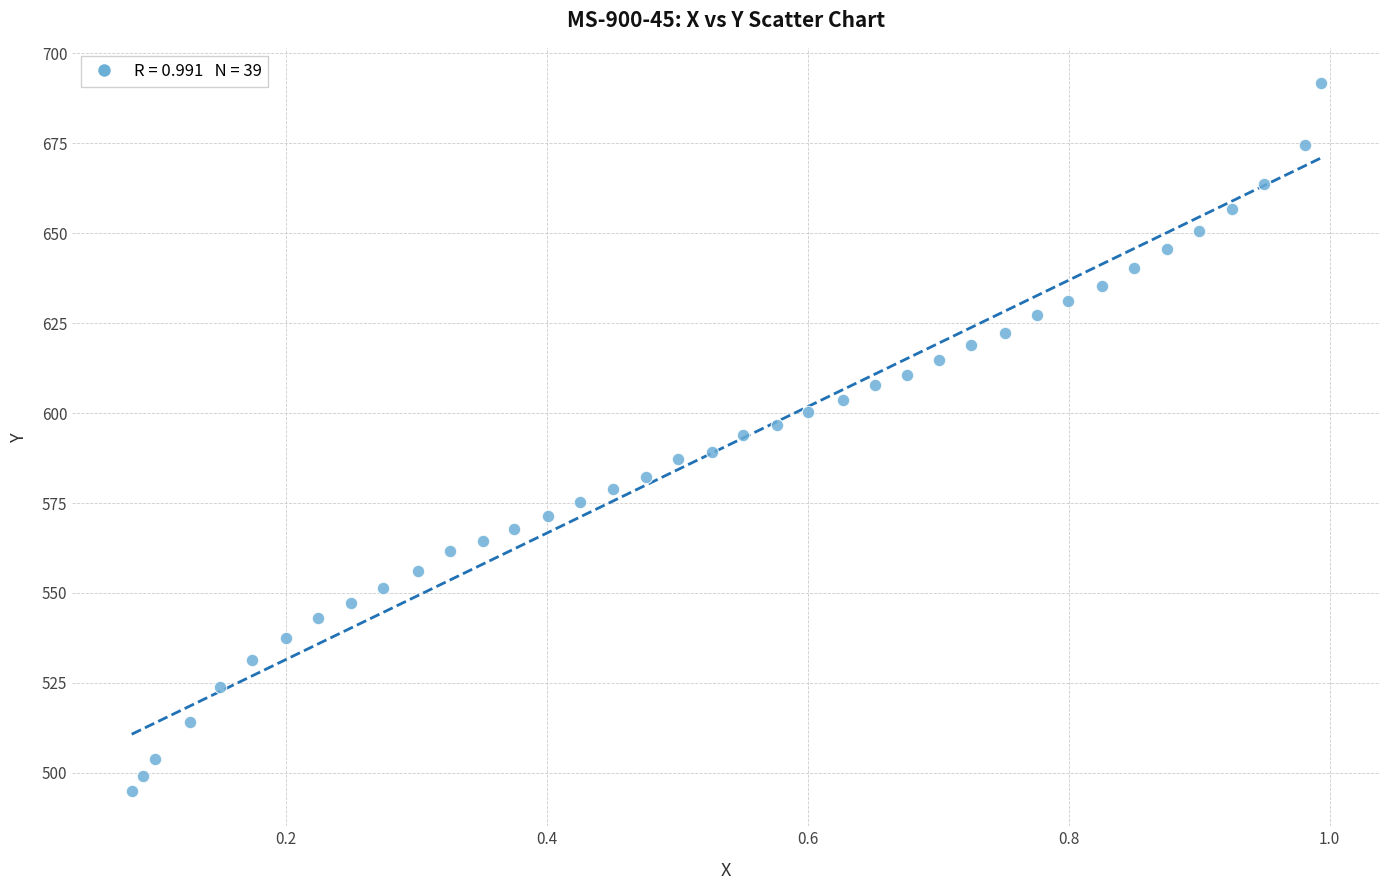

What is the range of X values (max minus min)?

0.9